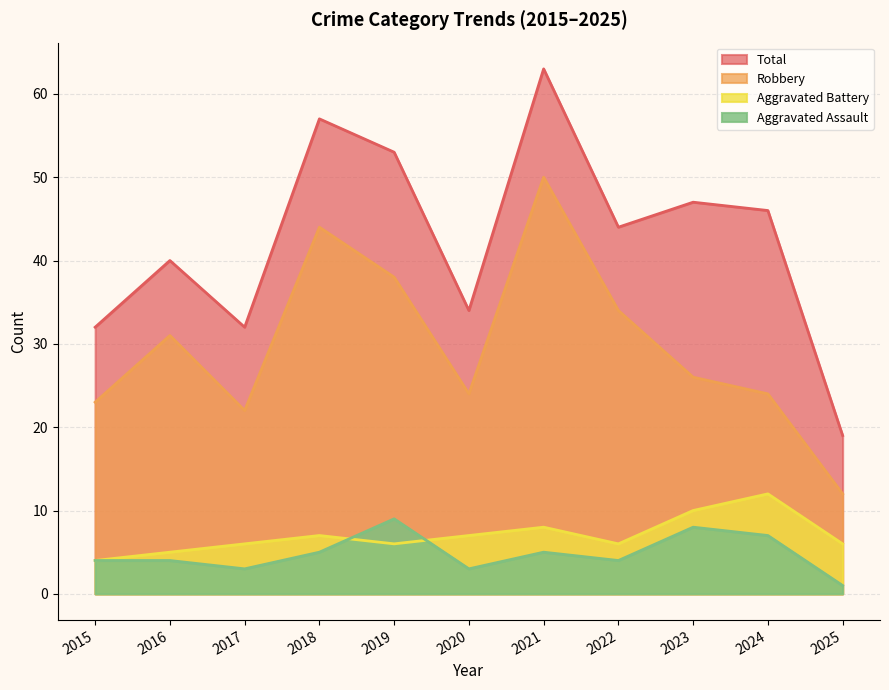

Reading left to right, transcribe all the data shown in this chart.

Aggravated Assault: 4	4	3	5	9	3	5	4	8	7	1
Aggravated Battery: 4	5	6	7	6	7	8	6	10	12	6
Robbery: 23	31	22	44	38	24	50	34	26	24	12
Total: 32	40	32	57	53	34	63	44	47	46	19